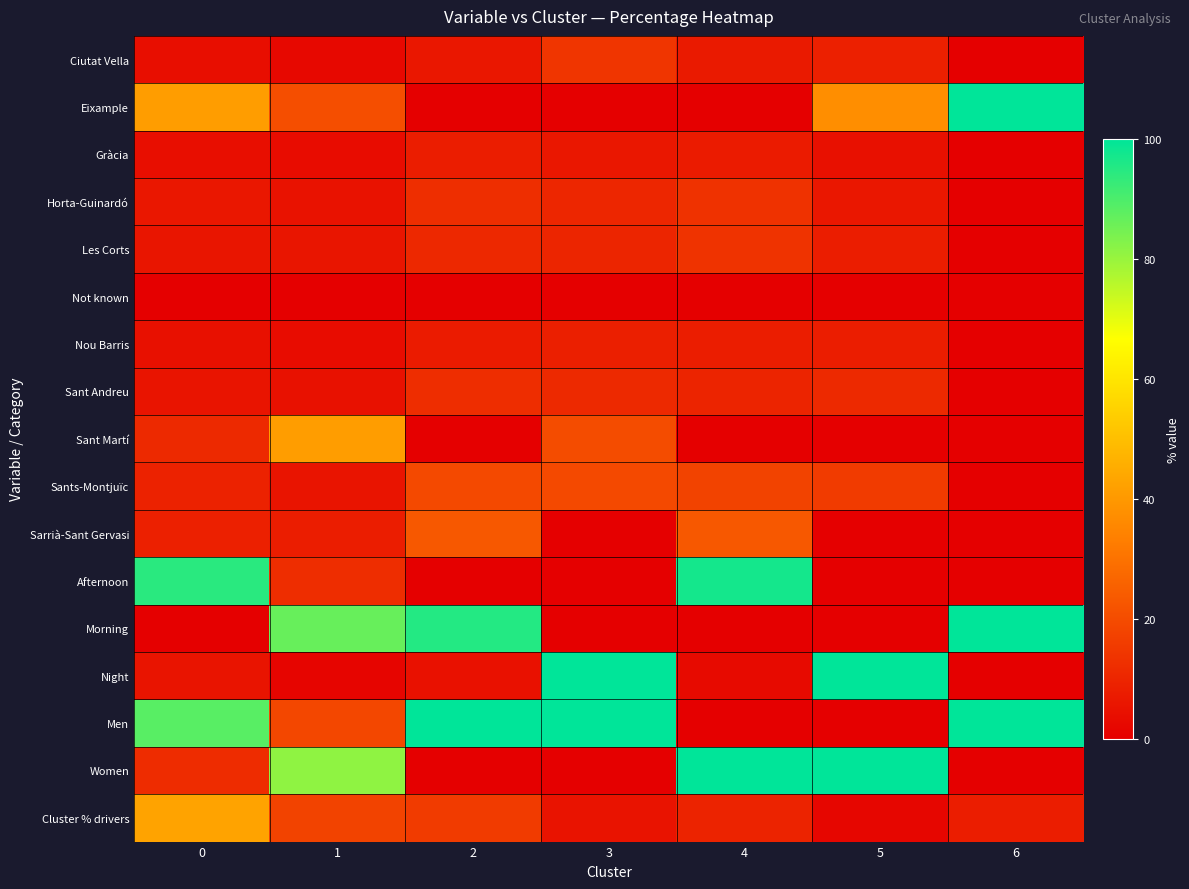

What is the total value across all series at 3?

304.1